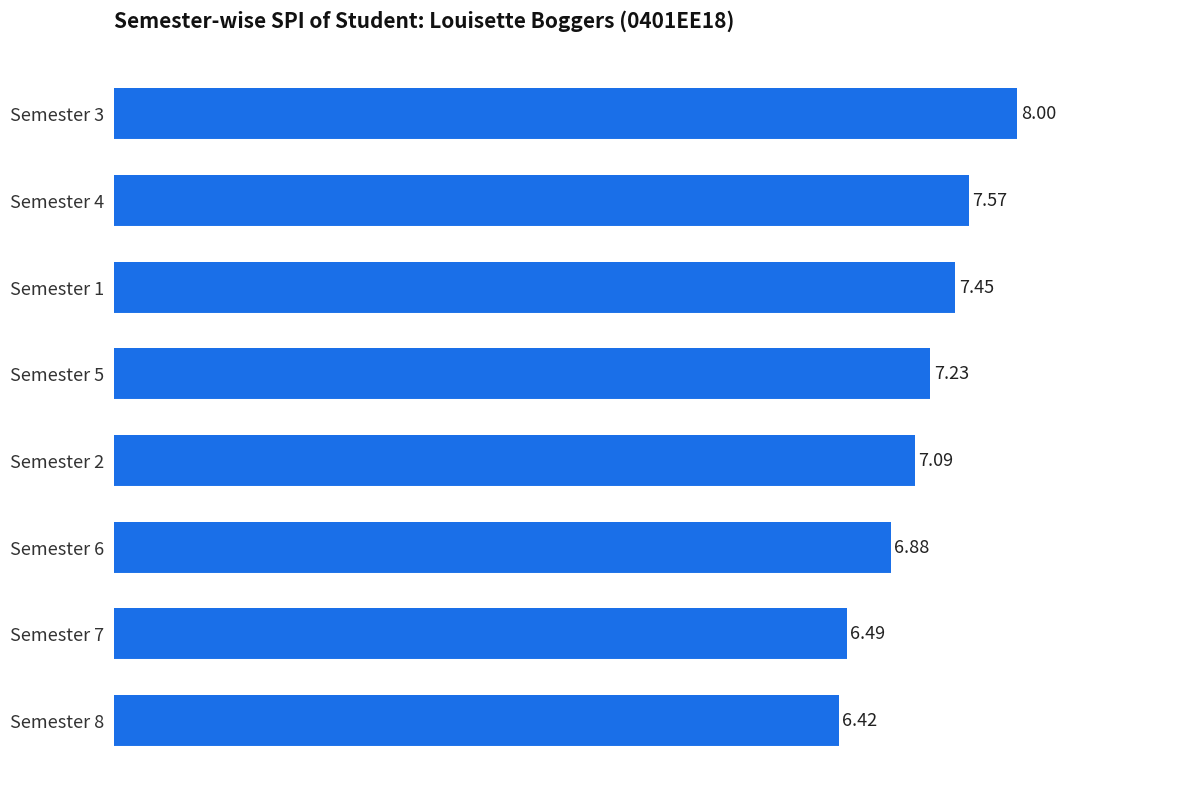

What is the minimum value shown in the chart?

6.4